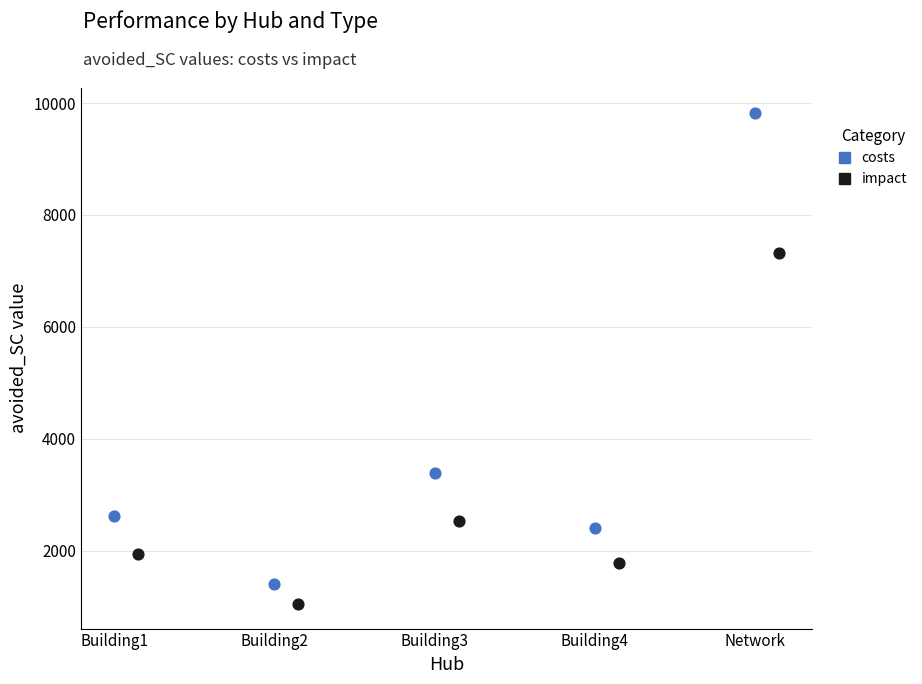

Which series has the largest Y range (max minus min)?

costs